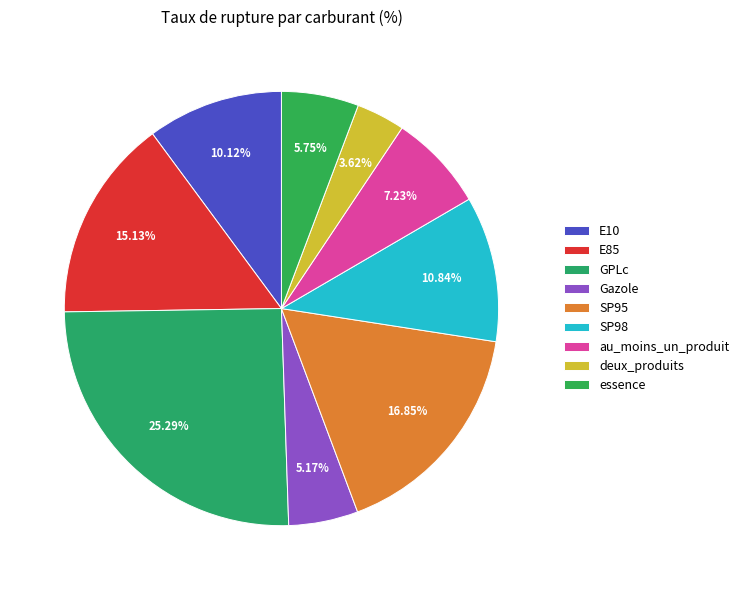

How many segments does this pie chart have?

9